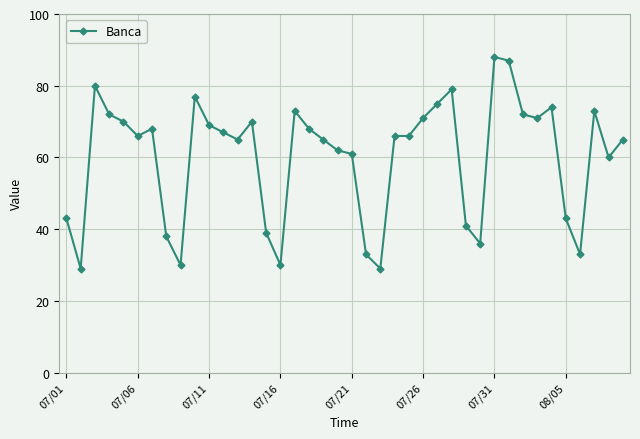

What is the value of the 19th point from the left?

65